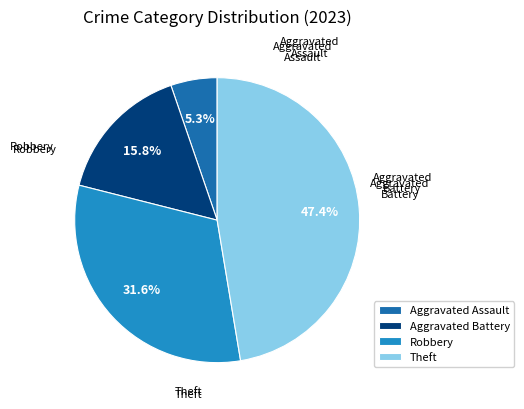

Is the sum of Robbery and Aggravated Battery greater than half?

No